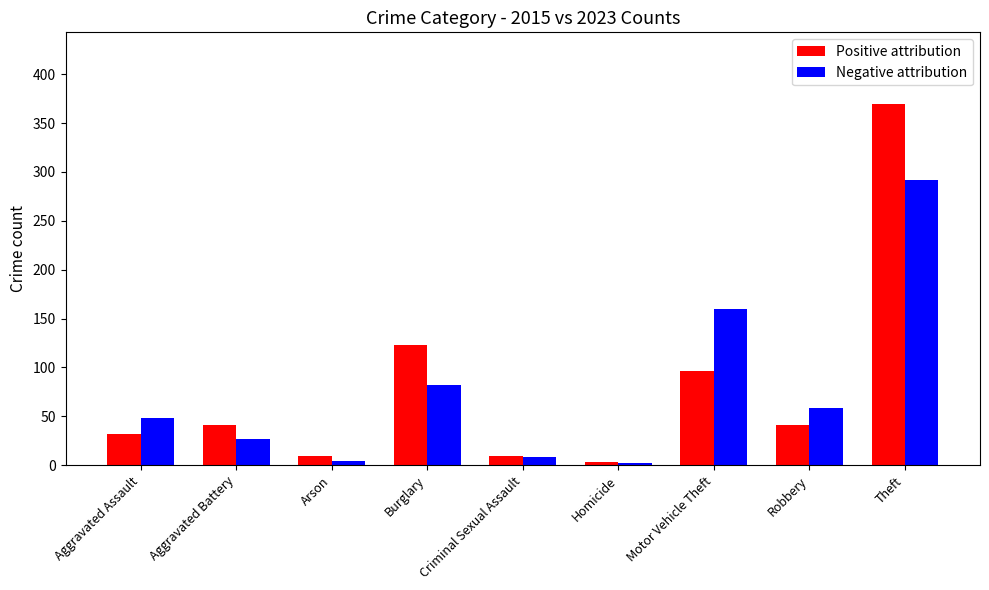

Which category has the highest value in the Positive attribution series?

Theft